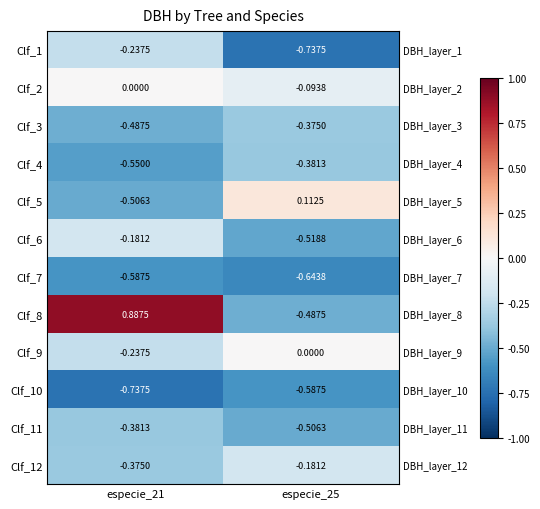

How many Clf_2 values are between 0 and 1?

1